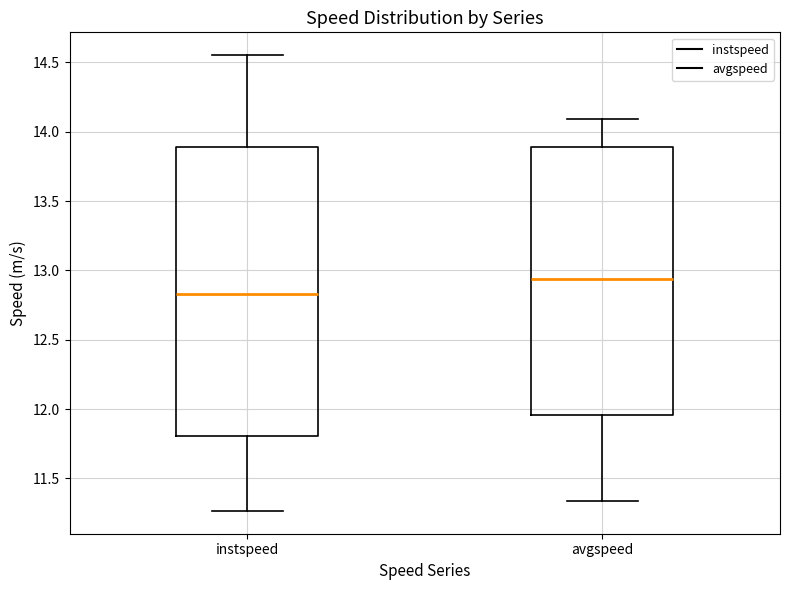

Reading left to right, read every box against the y-axis: the position of its median line, the range the box covers, and the ends of its whiskers. The values are not printed on the chart, so give them approximately, as read against the axis.

instspeed: median 12.85, box 11.80 to 13.90, whiskers 11.25 to 14.55
avgspeed: median 12.95, box 11.95 to 13.90, whiskers 11.35 to 14.10